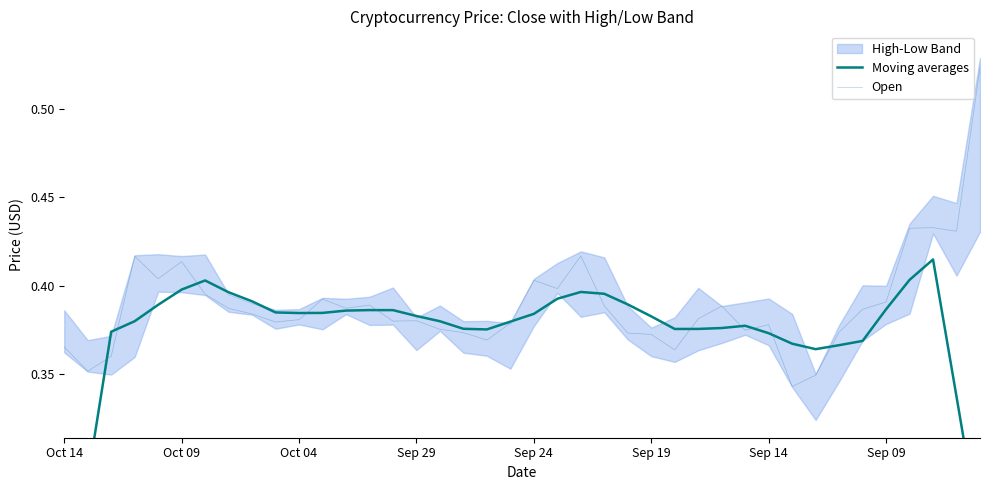

What is the total value across all series at 33?

0.7